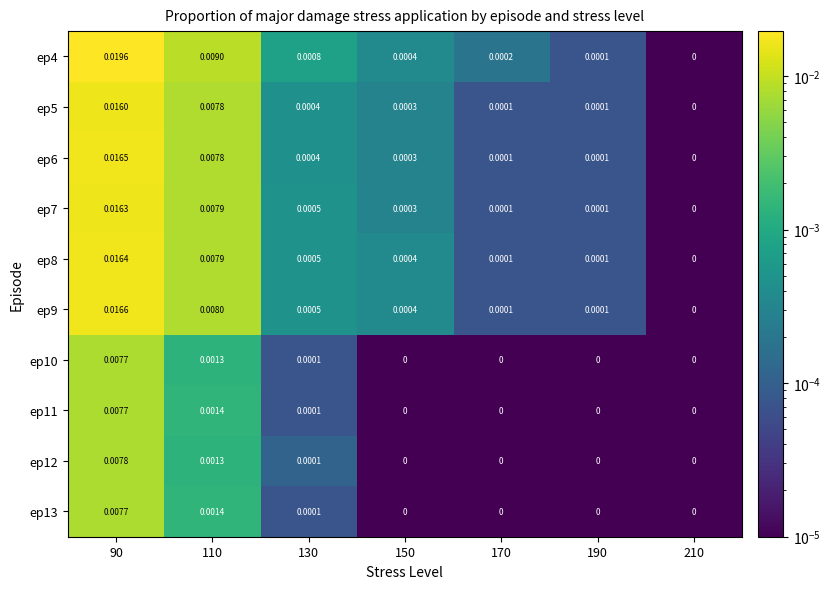

Is the value of ep4 at 130 greater than the value of ep8 at 110?

No